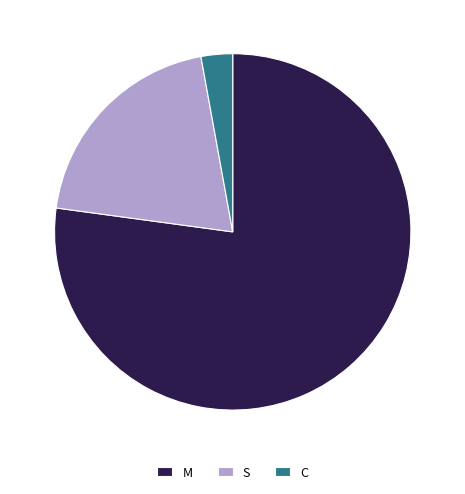

True or false: M accounts for 77% of the total.

True